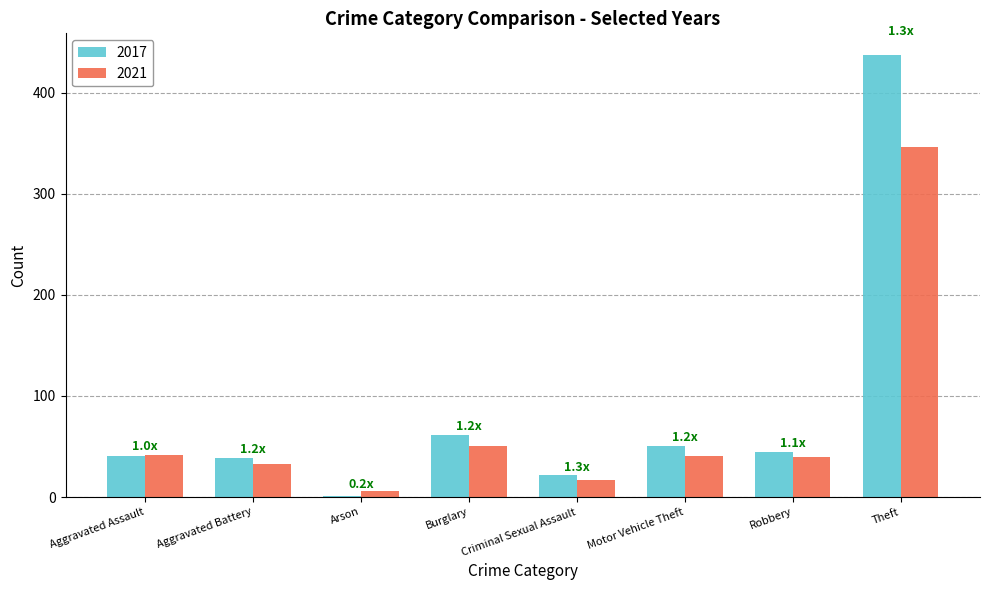

What is the total value across all series at Motor Vehicle Theft?

91